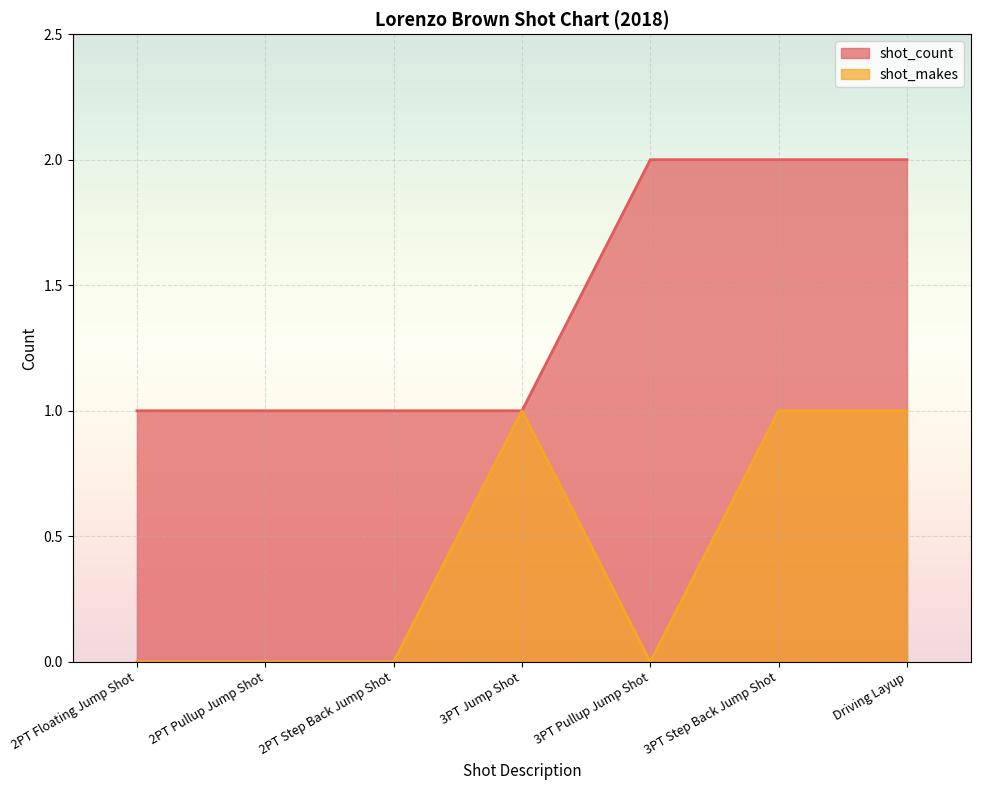

Which series has the largest total across all categories?

shot_count